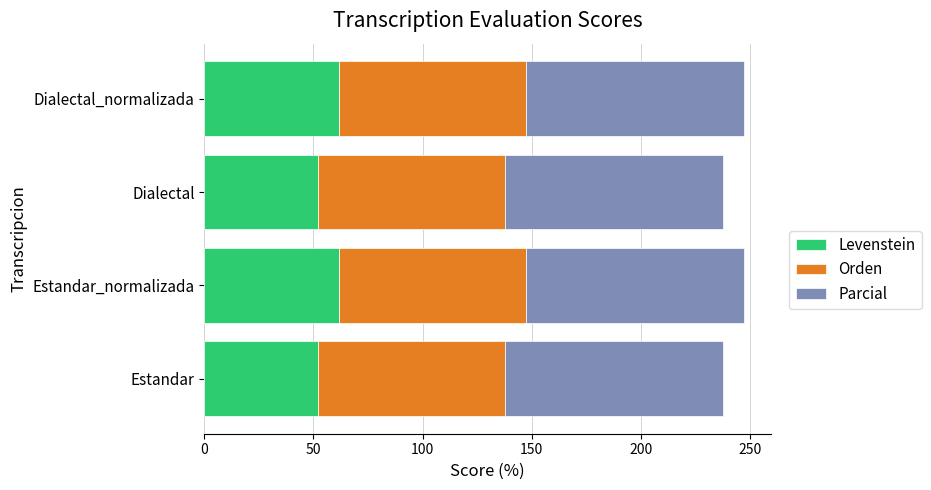

What is the total value across all series at Estandar?

237.9